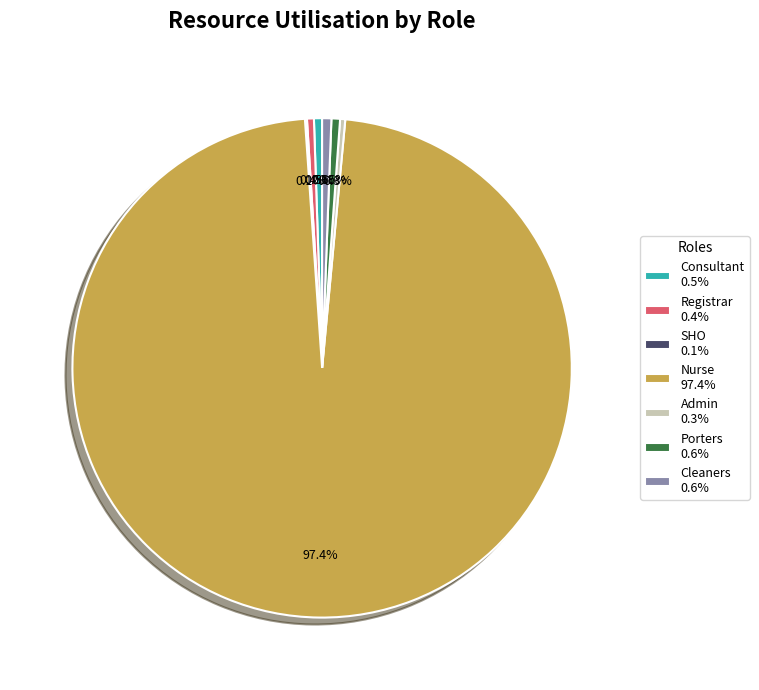

What percentage is the Porters slice, to the nearest percent?

1%